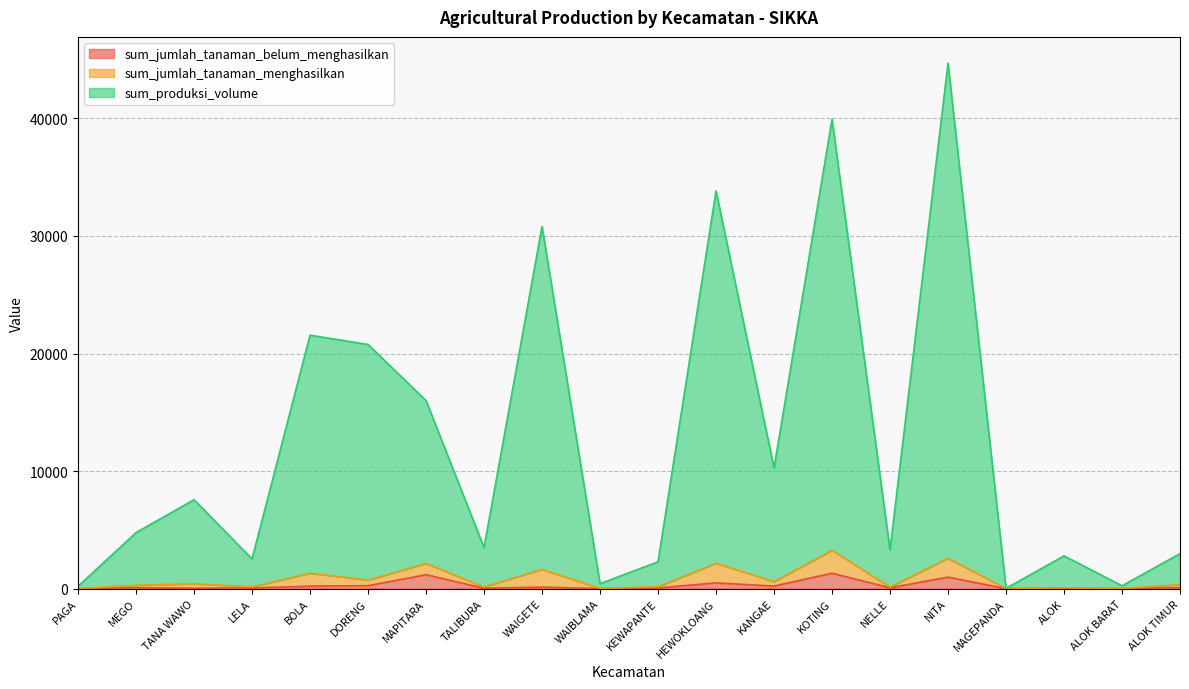

Is it true that sum_produksi_volume equals 10262.0 at KANGAE?

True